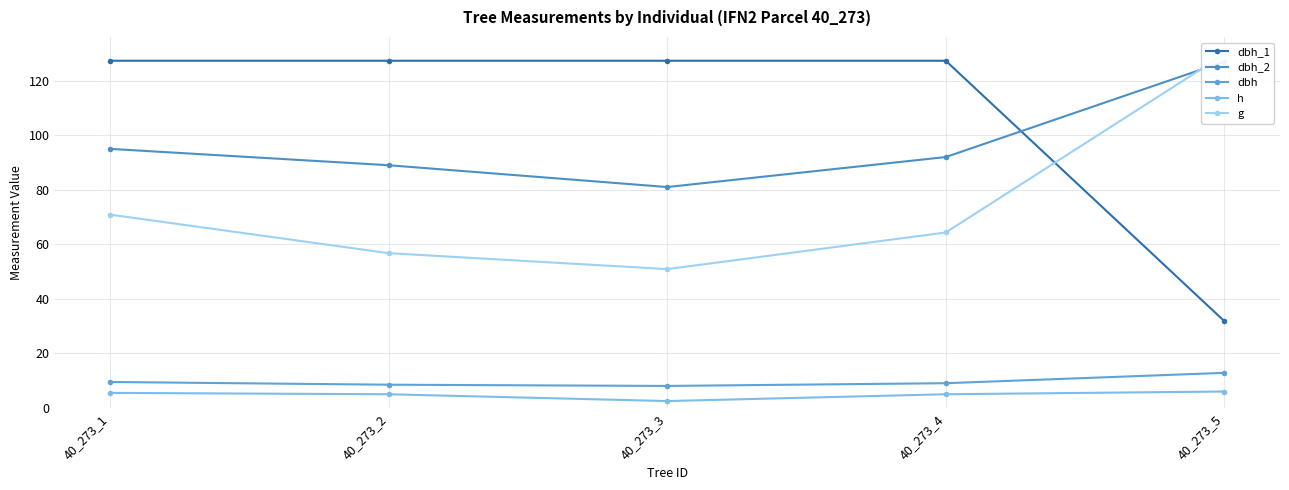

Does the chart have visible grid lines?

Yes